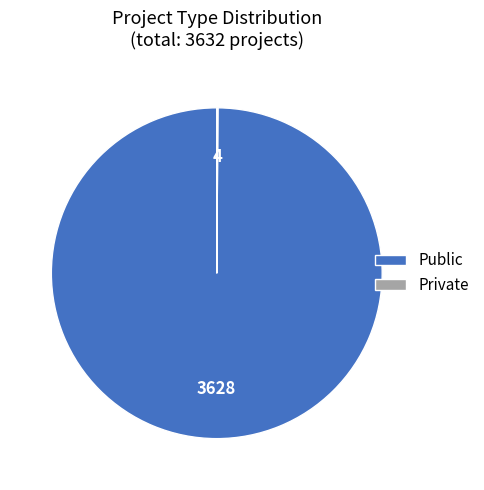

Which slice is the largest?

Public